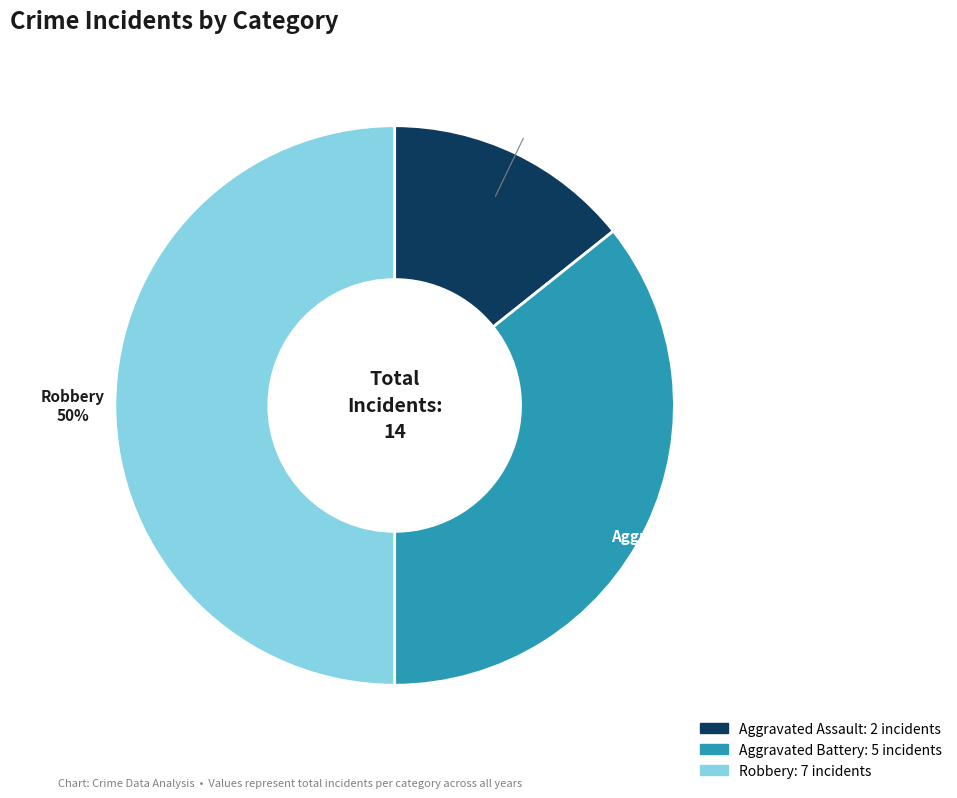

To the nearest percent, what is the difference between the largest and smallest slice percentages?

36%